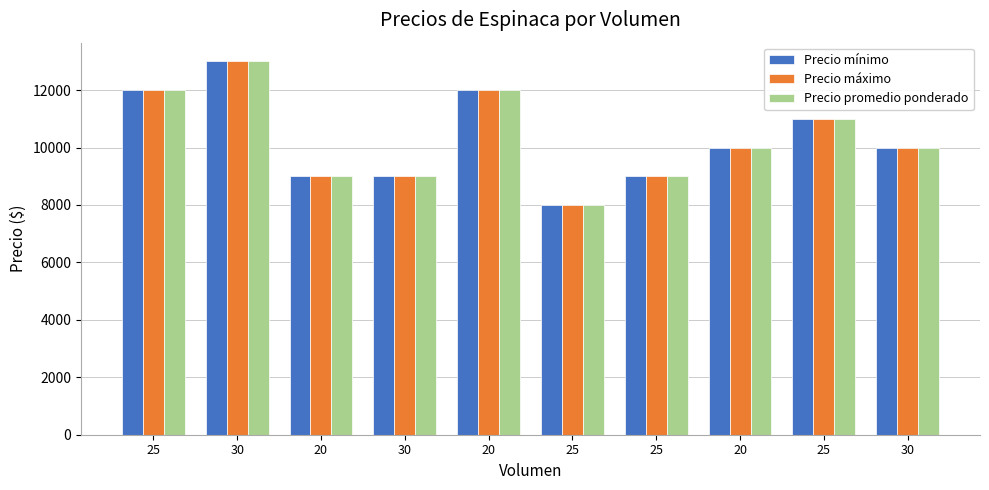

How many data points does each series have?

10